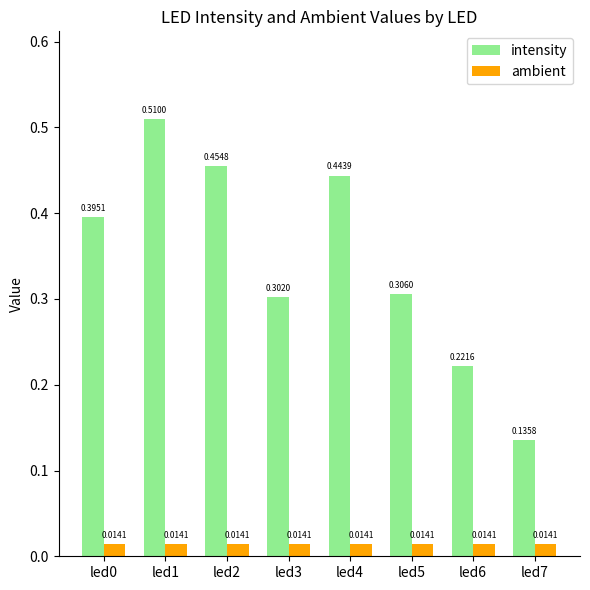

What are all the series names shown in the legend?

intensity, ambient